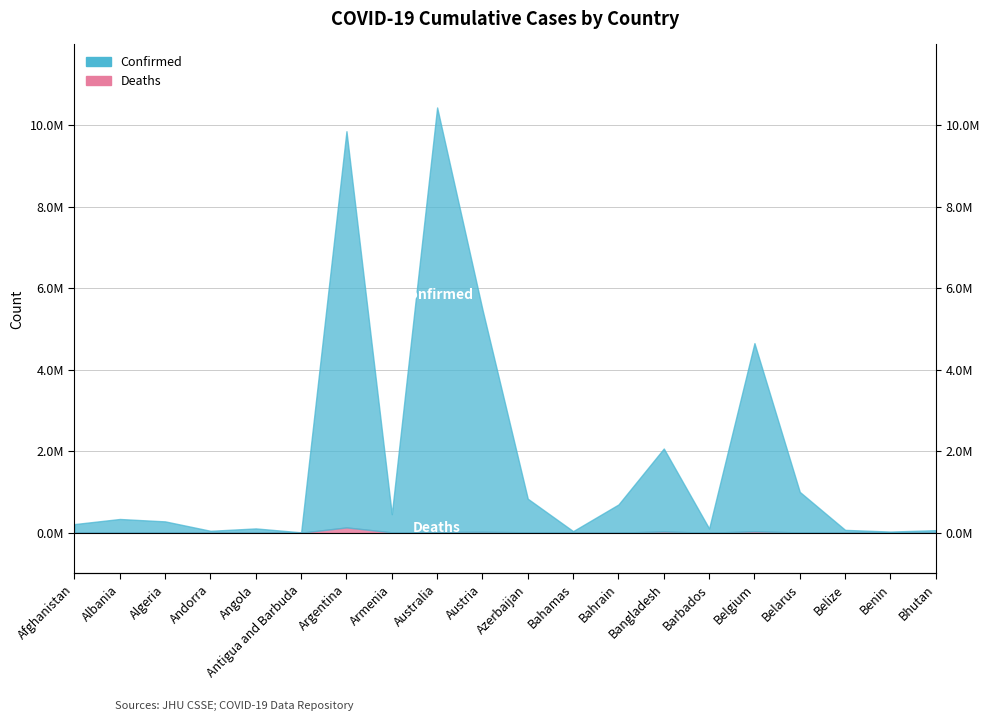

Where is Deaths nearest to the value 0?

Bhutan